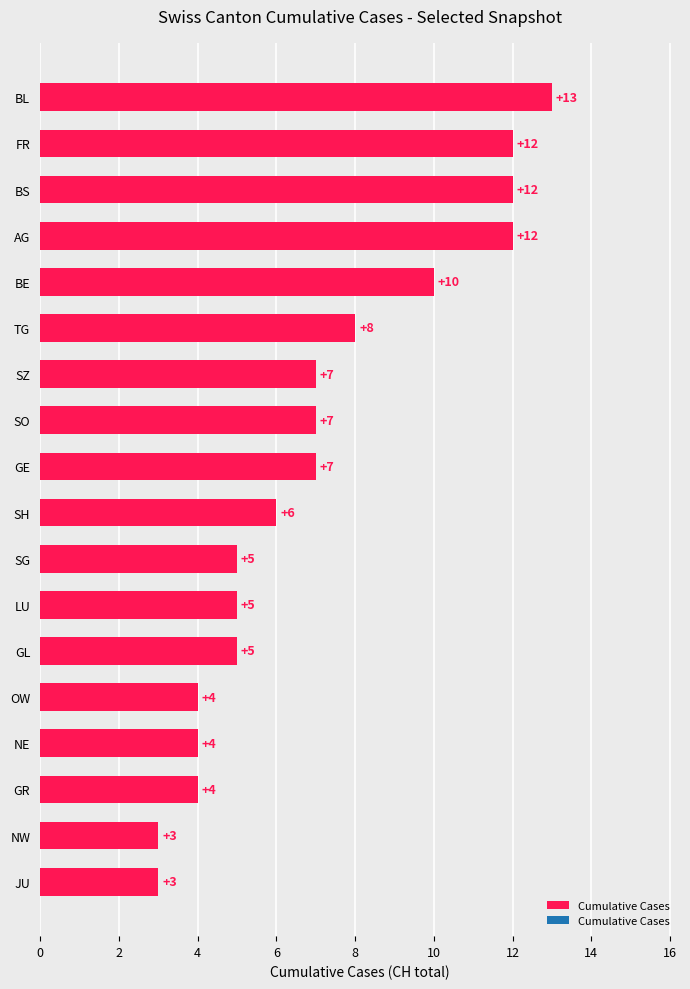

What is the label of the 6th bar from the bottom?

GL